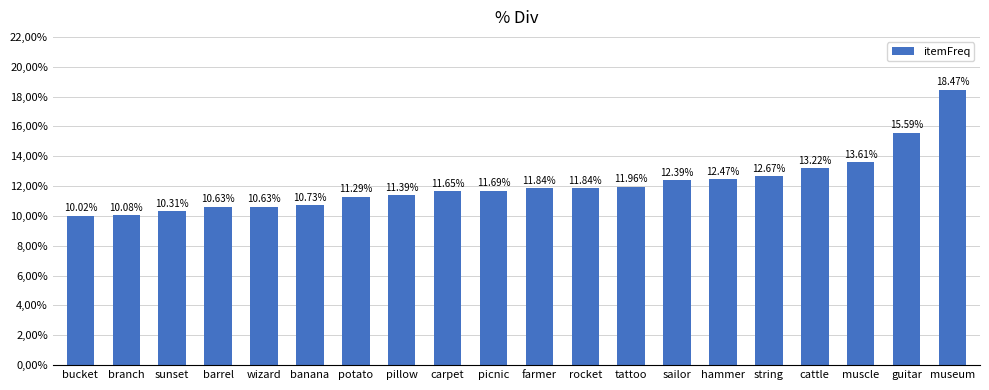

What is the minimum value shown in the chart?

10.0